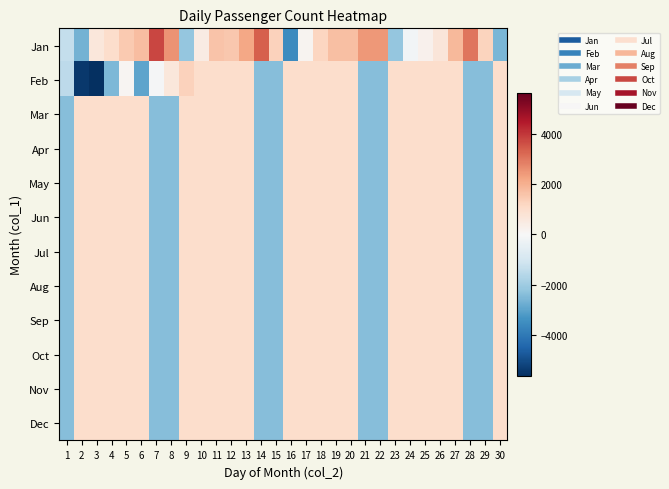

What is the total value across all series at 11?

12555.5